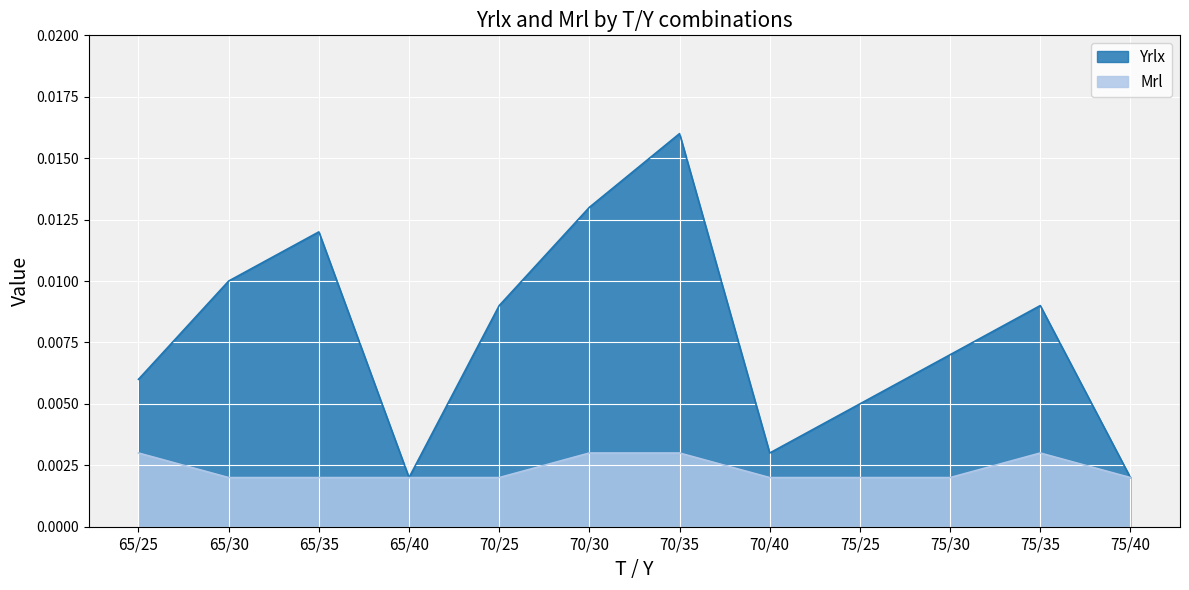

How many lines are shown in the chart?

2